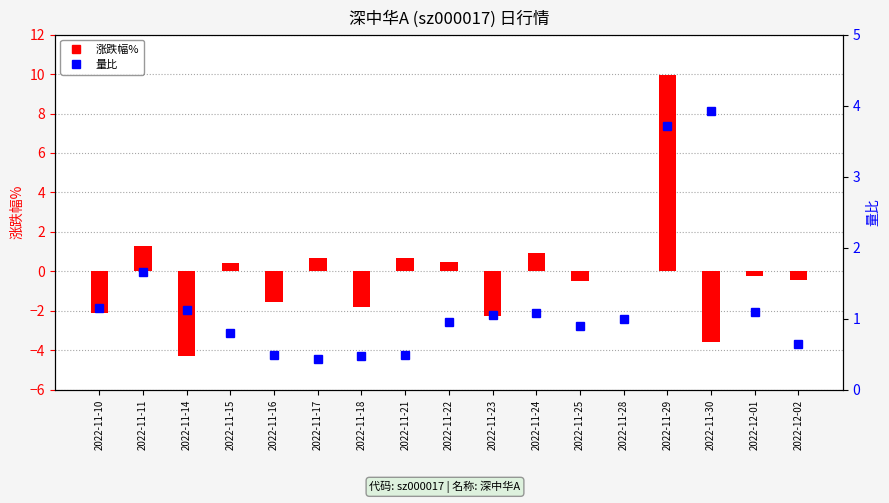

True or false: 涨跌幅% has a value of 1.3 at 2022-11-11.

True